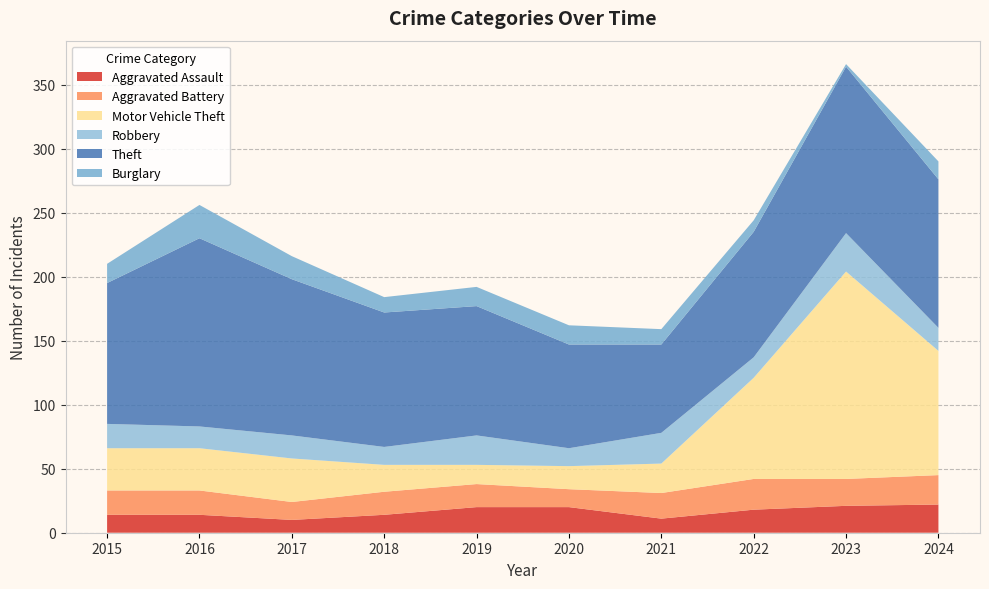

Reading left to right, transcribe all the data shown in this chart.

Aggravated Assault: 14	14	10	14	20	20	11	18	21	22
Aggravated Battery: 19	19	14	18	18	14	20	24	21	23
Motor Vehicle Theft: 33	33	34	21	15	18	23	79	162	97
Robbery: 19	17	18	14	23	14	24	16	30	18
Theft: 110	147	122	105	101	81	69	98	130	116
Burglary: 15	26	18	12	15	15	12	9	2	14